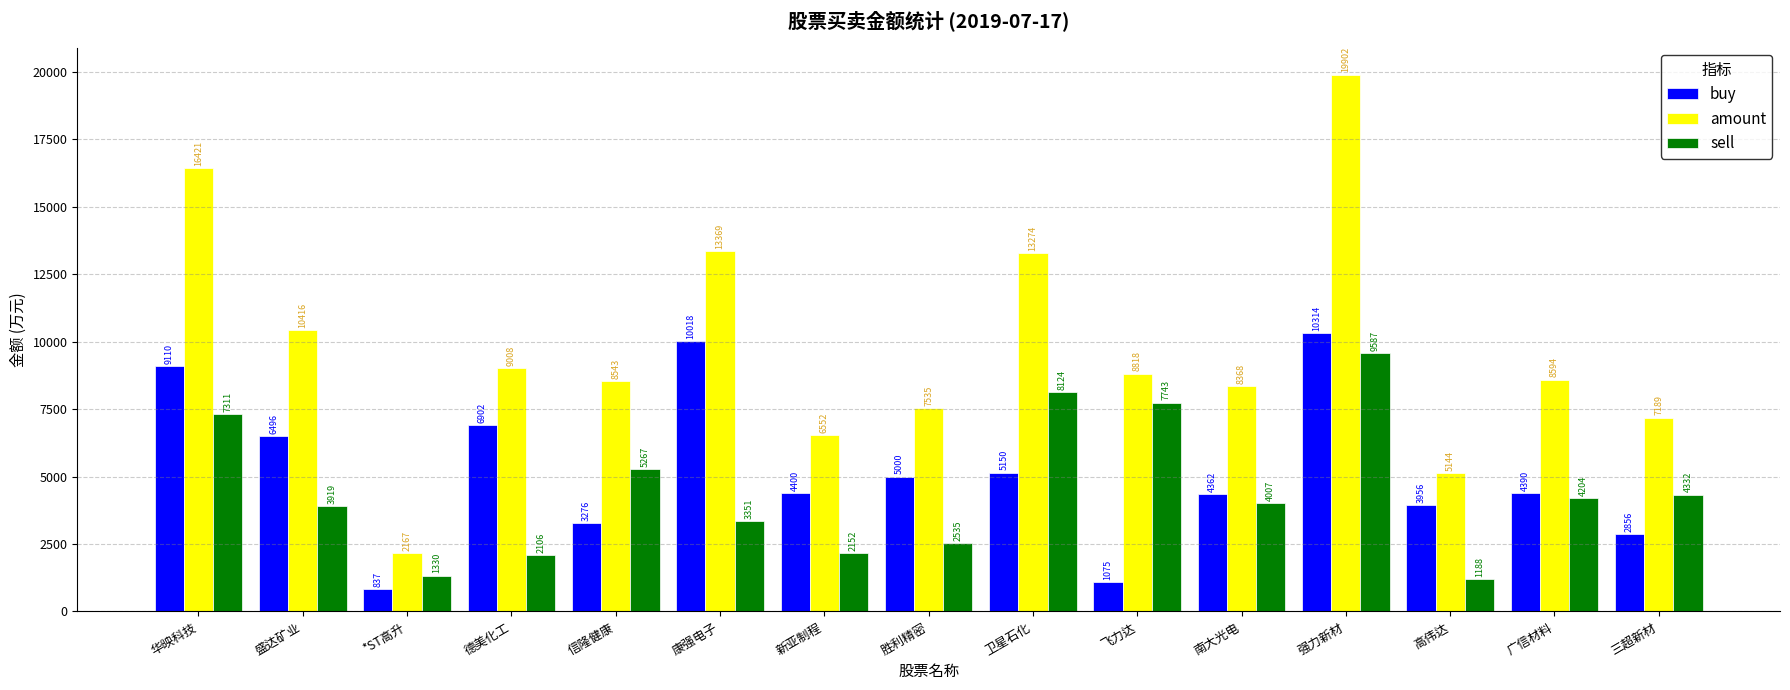

What is the sum of all buy values?

78143.3